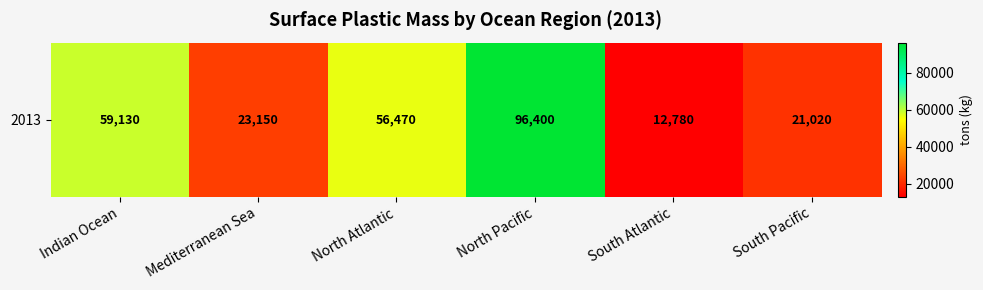

Is it true that the value at North Pacific is 47091?

False